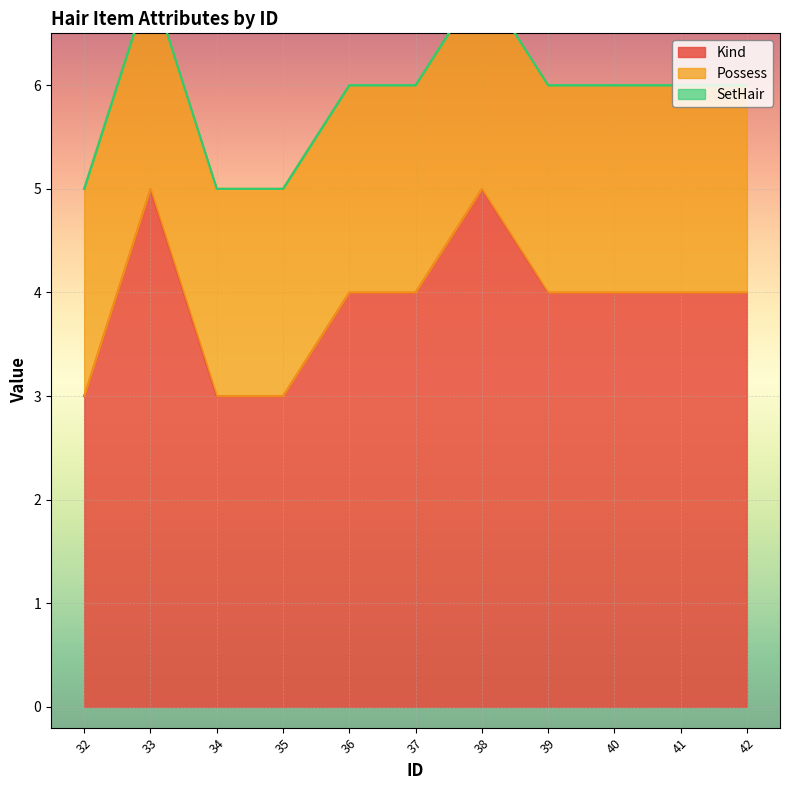

What is the approximate value of Kind at 36?

4